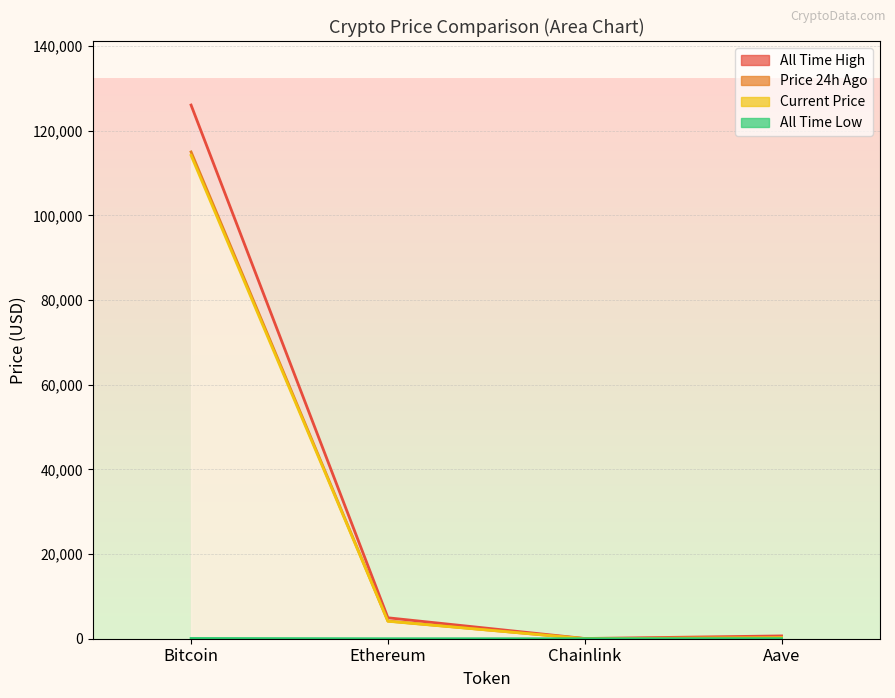

What is the value of the price point at the 3rd from the left?

18.3